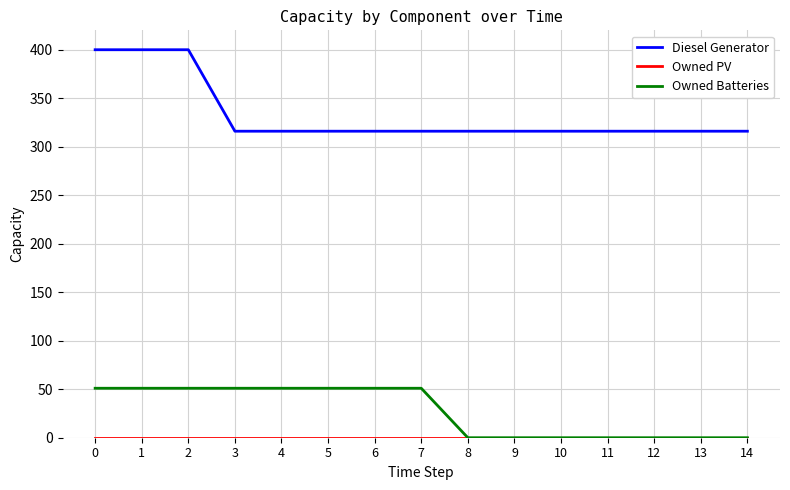

Which series has the largest range (max minus min)?

Diesel Generator